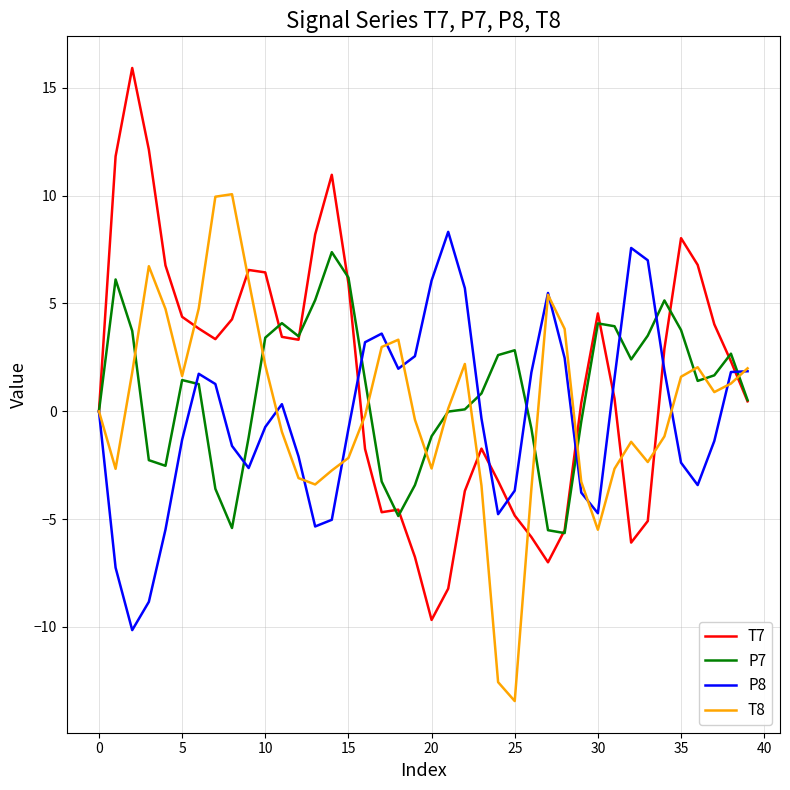

What is the average value of the T8 series?

0.1